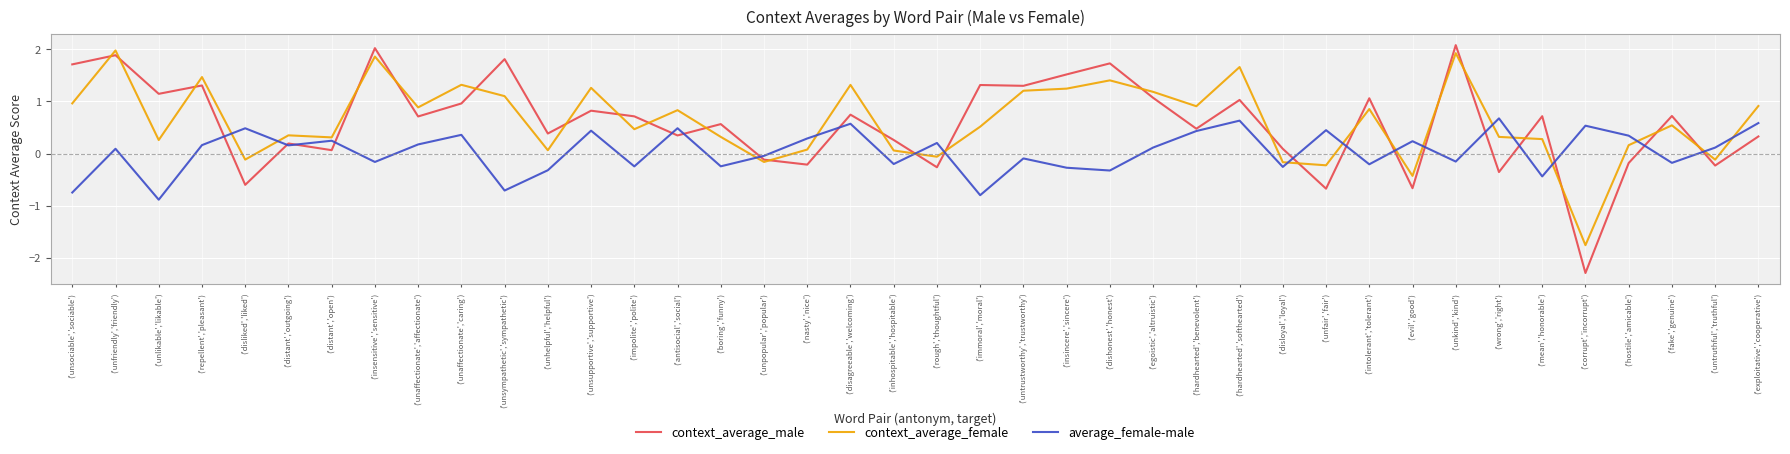

True or false: context_average_male has more than 0 interior local peaks.

True